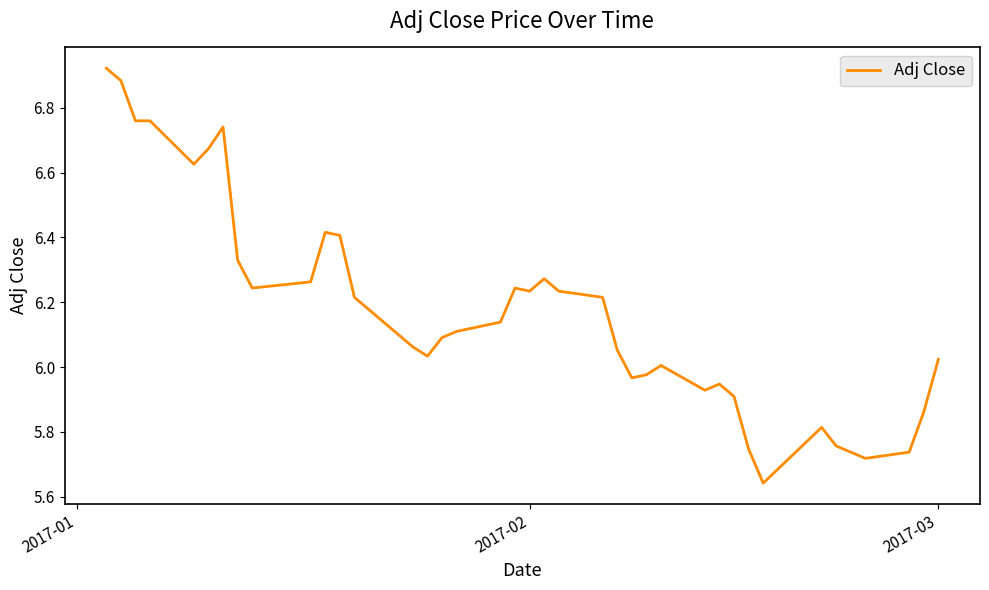

What is the difference between the maximum and minimum values?

1.3